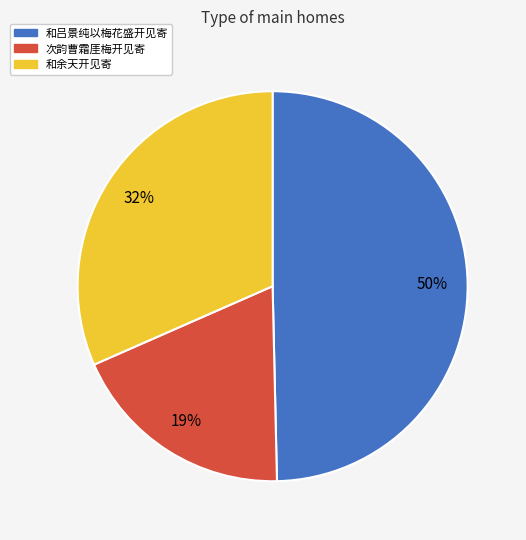

To the nearest percent, what is the average slice percentage?

33%